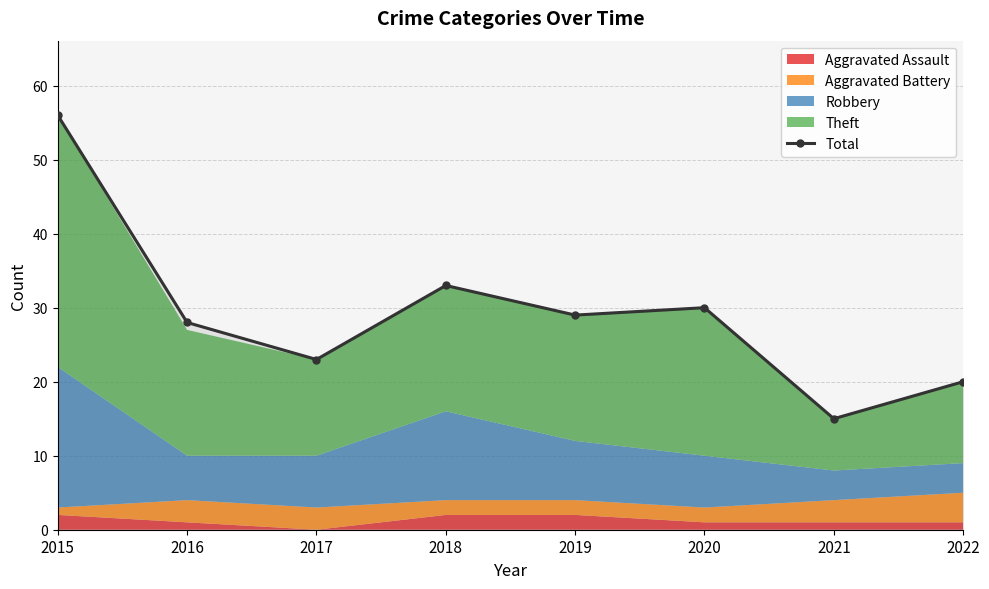

Rank the categories by value from lowest to highest.

2021, 2022, 2017, 2016, 2019, 2020, 2018, 2015